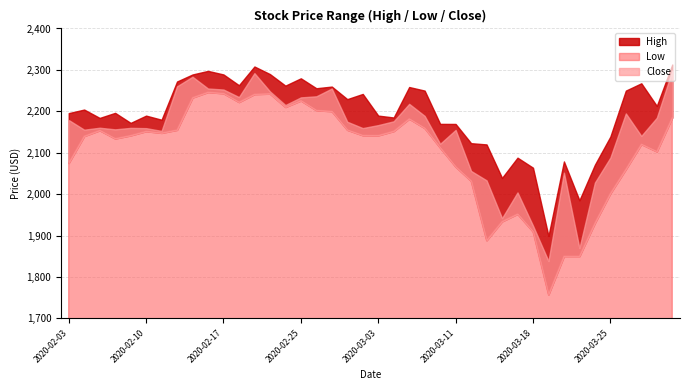

Does the chart display data point markers on the line(s)?

No